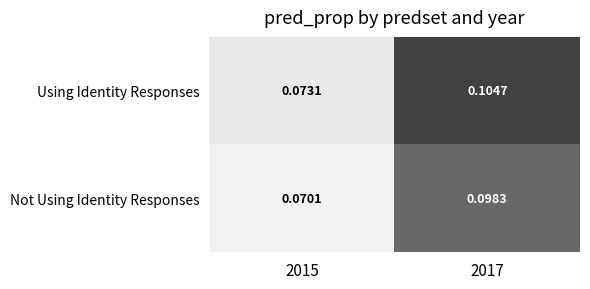

Which series has the largest total across all categories?

Using Identity Responses